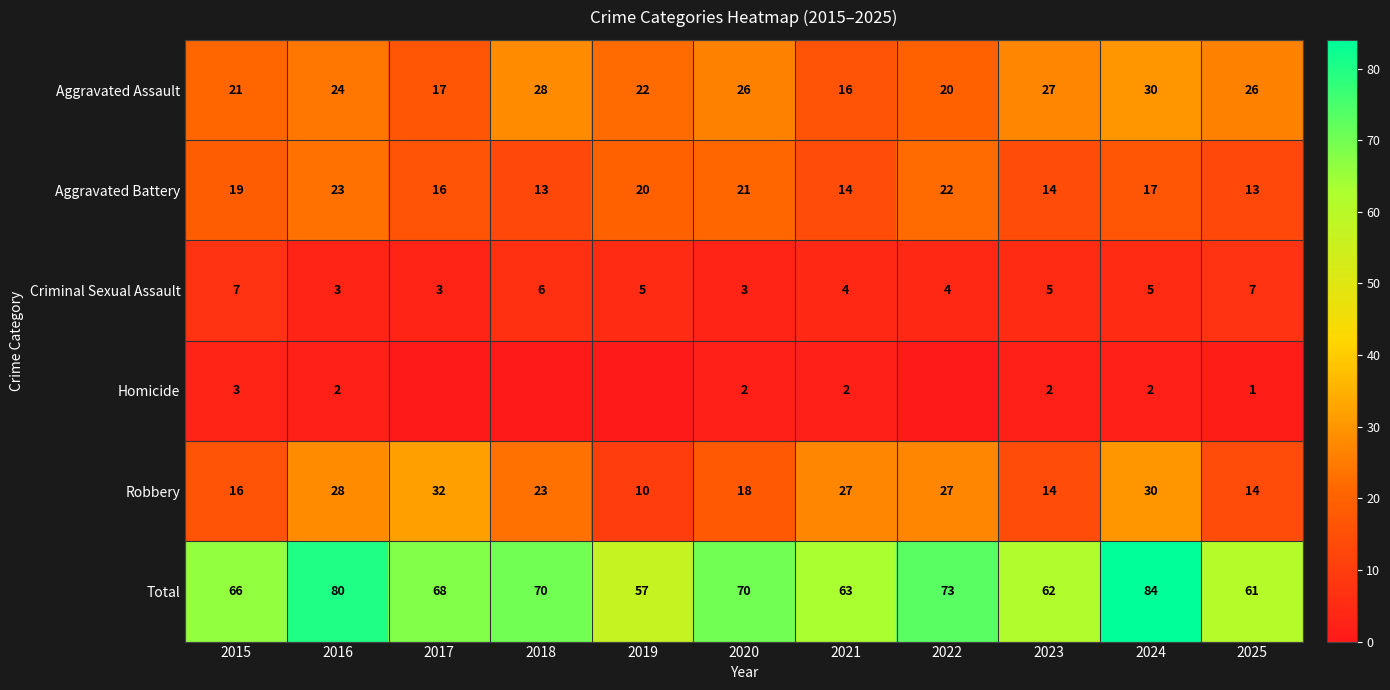

Is the value of Total at 2017 greater than the value of Criminal Sexual Assault at 2021?

Yes